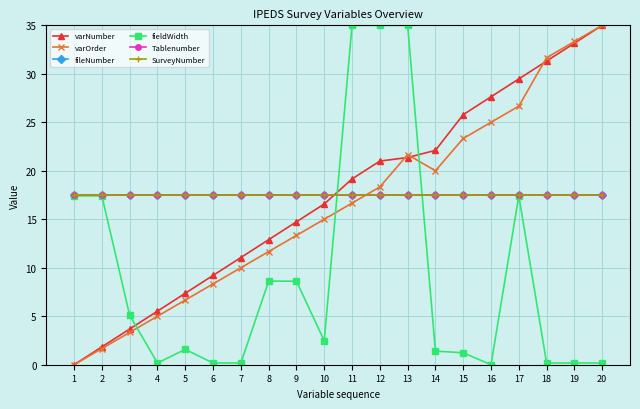

True or false: fileNumber has more than 1 points higher than both neighbors.

False